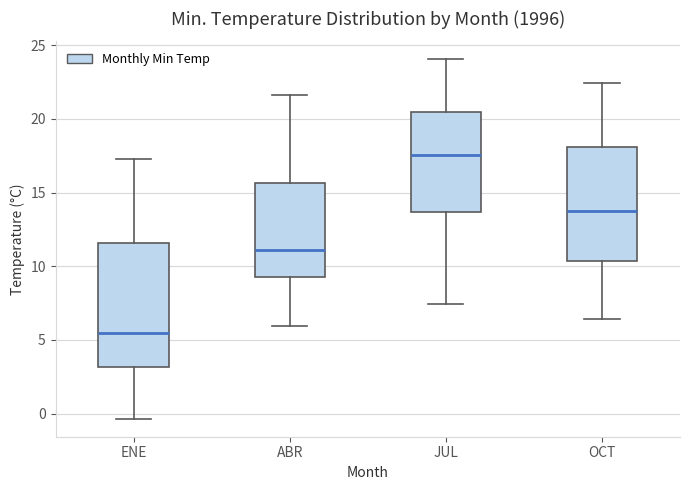

Which box is the tallest, from its lower edge to its upper edge?

ENE